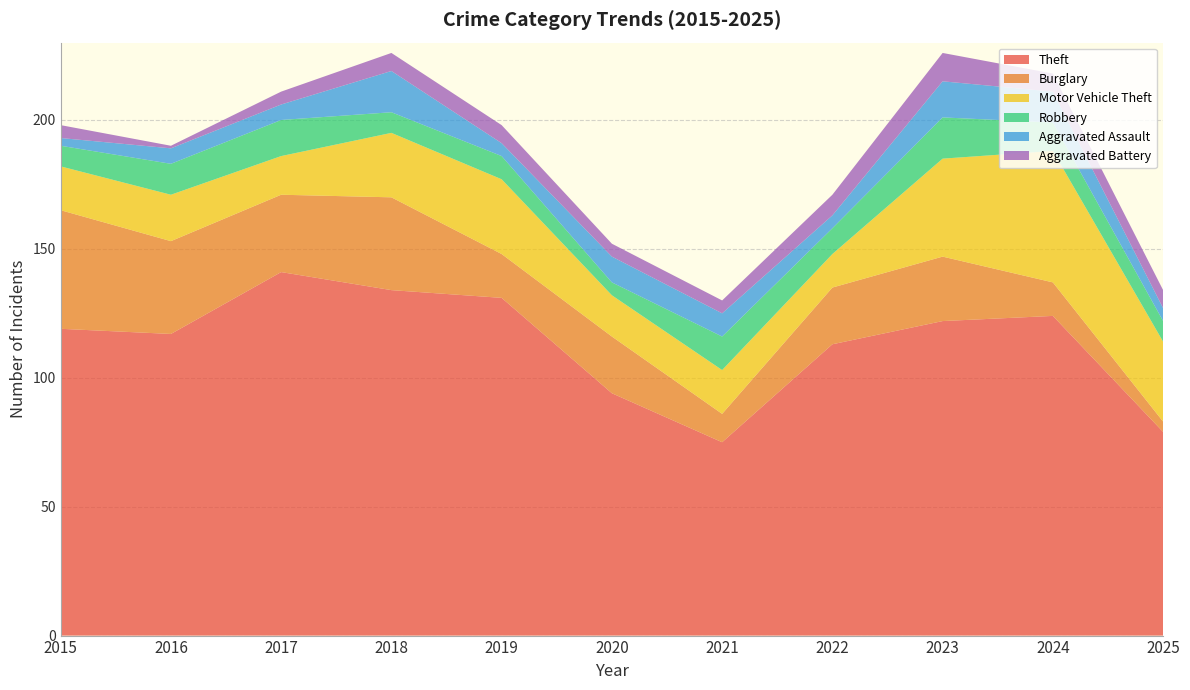

Reading left to right, extract all data points from this chart.

Theft: 2015=119	2016=117	2017=141	2018=134	2019=131	2020=94	2021=75	2022=113	2023=122	2024=124	2025=79
Burglary: 2015=46	2016=36	2017=30	2018=36	2019=17	2020=22	2021=11	2022=22	2023=25	2024=13	2025=4
Motor Vehicle Theft: 2015=17	2016=18	2017=15	2018=25	2019=29	2020=16	2021=17	2022=13	2023=38	2024=51	2025=31
Robbery: 2015=8	2016=12	2017=14	2018=8	2019=9	2020=5	2021=13	2022=10	2023=16	2024=11	2025=8
Aggravated Assault: 2015=3	2016=6	2017=6	2018=16	2019=5	2020=10	2021=9	2022=5	2023=14	2024=12	2025=5
Aggravated Battery: 2015=5	2016=1	2017=5	2018=7	2019=7	2020=5	2021=5	2022=8	2023=11	2024=7	2025=7